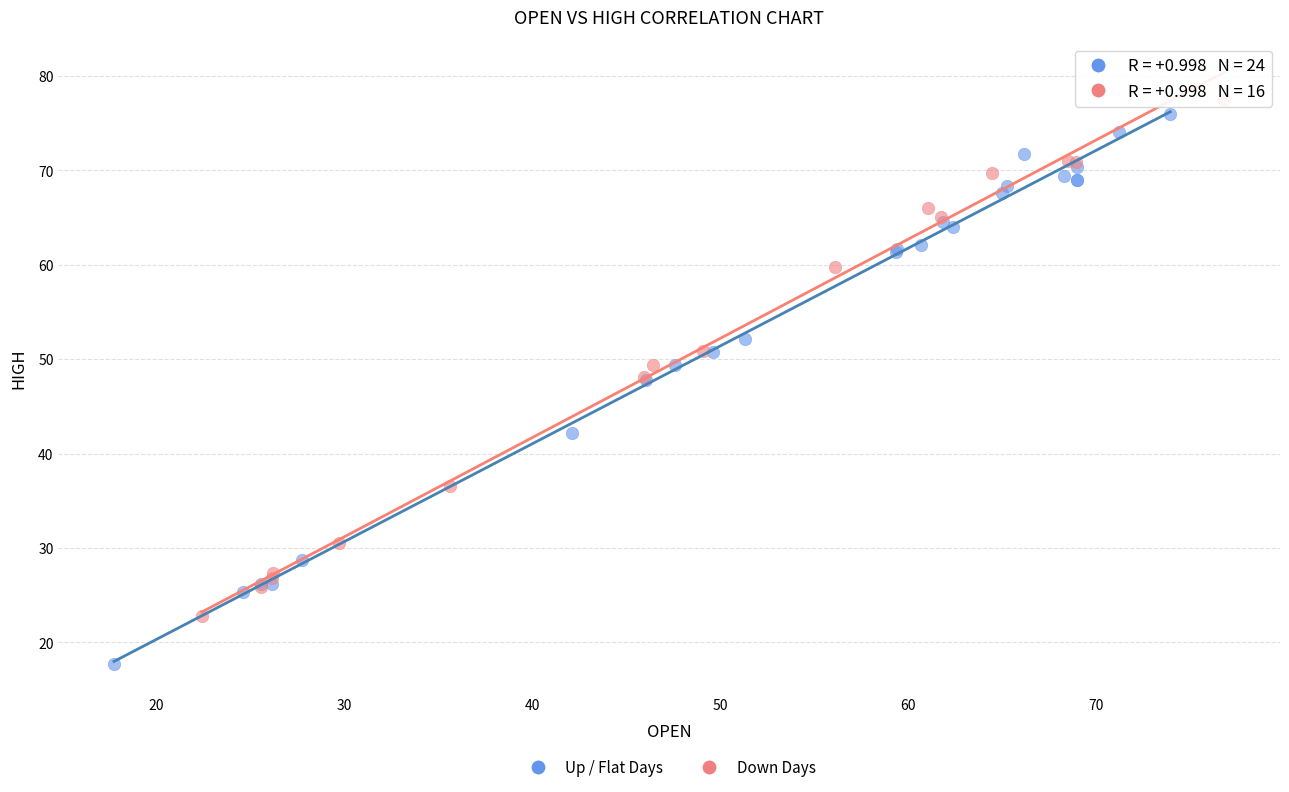

Which series has the largest Y range (max minus min)?

Up / Flat Days